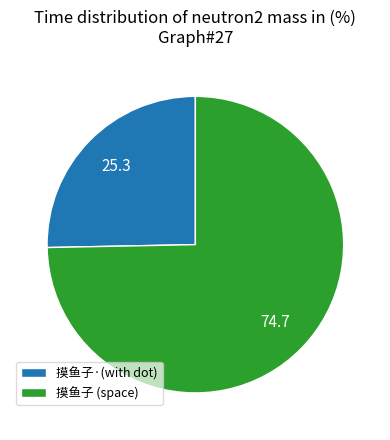

Do 摸鱼子 (space) and 摸鱼子·(with dot) together represent more than half of the pie?

Yes